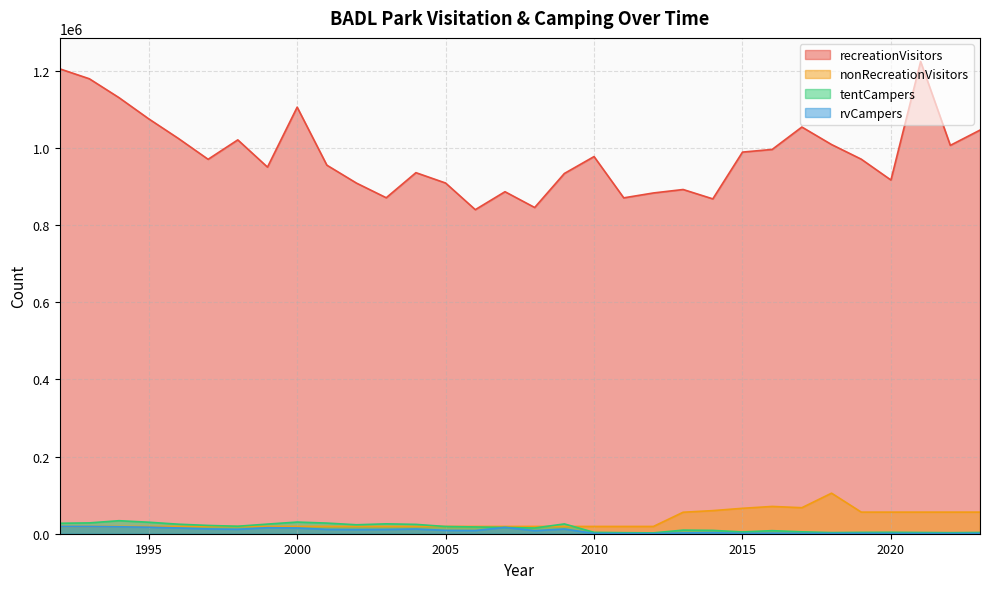

What is the difference between the highest and lowest values at 1997?

958217